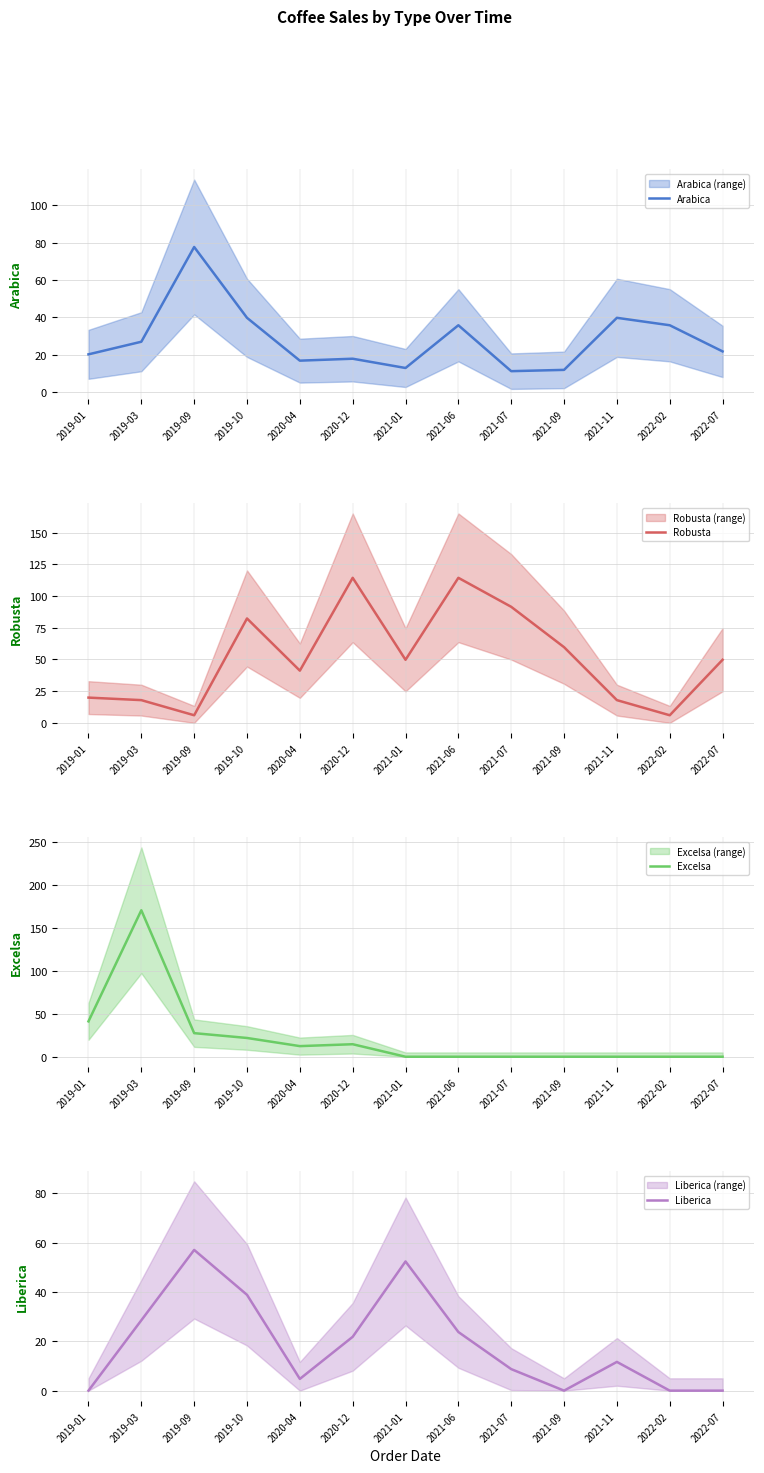

What is the label of the 5th point from the right?

2021-07